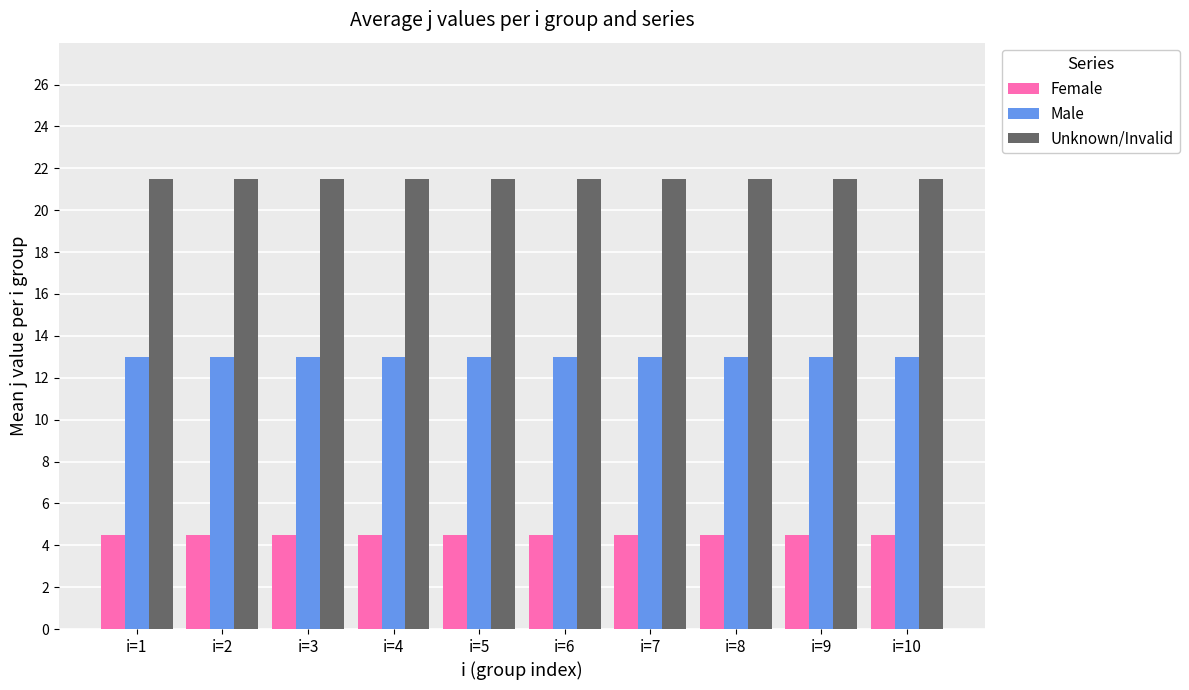

What is the greatest value displayed?

21.5